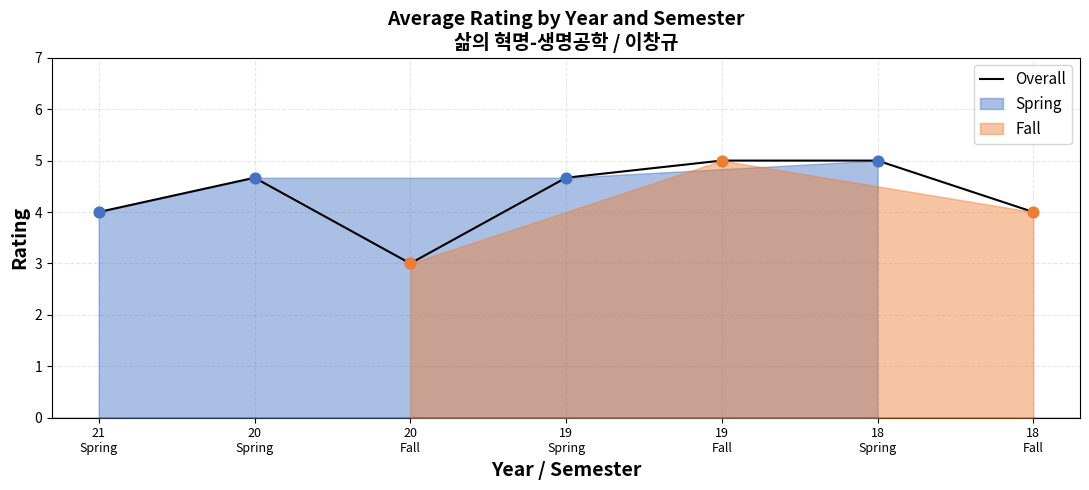

Between 20
Spring and 20
Fall, which is larger?

20
Spring